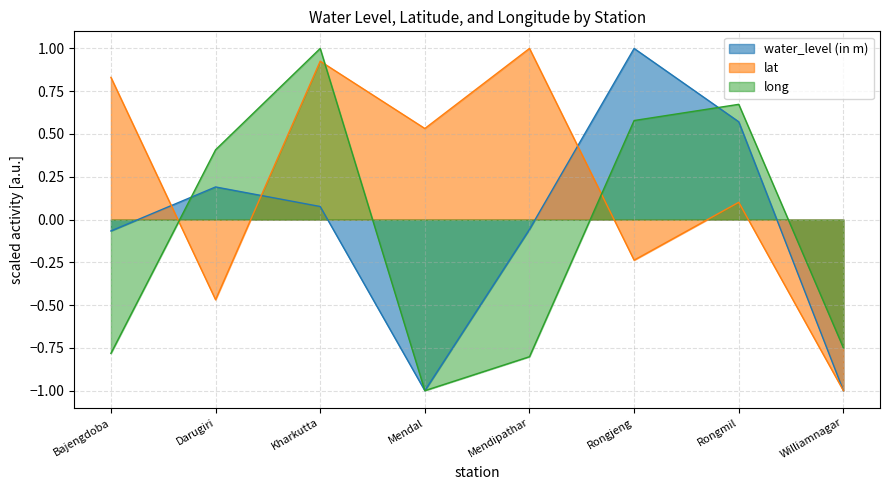

Is the value of water_level (in m) at Williamnagar greater than the value of lat at Rongjeng?

No